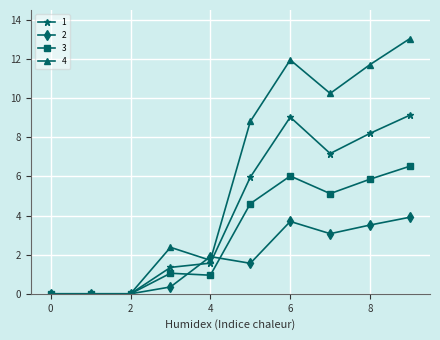

Which series has the largest range (max minus min)?

4